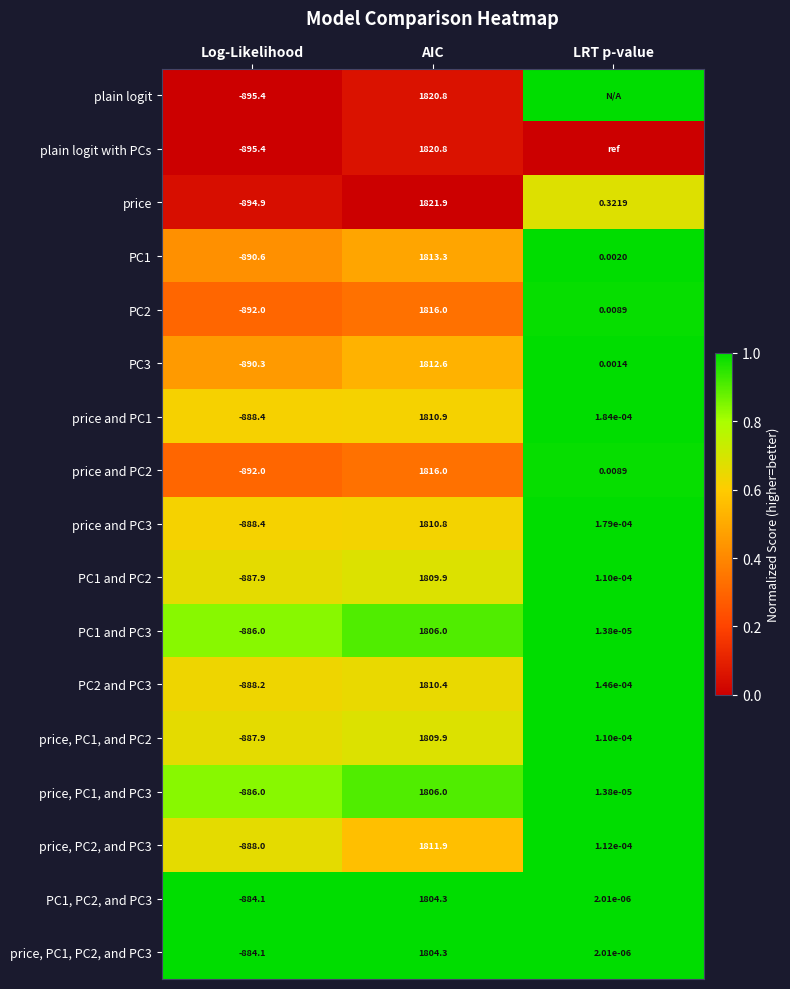

At which label is price, PC1, and PC3 closest to 460?

LRT p-value